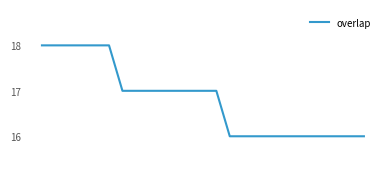

What is the minimum value shown in the chart?

16